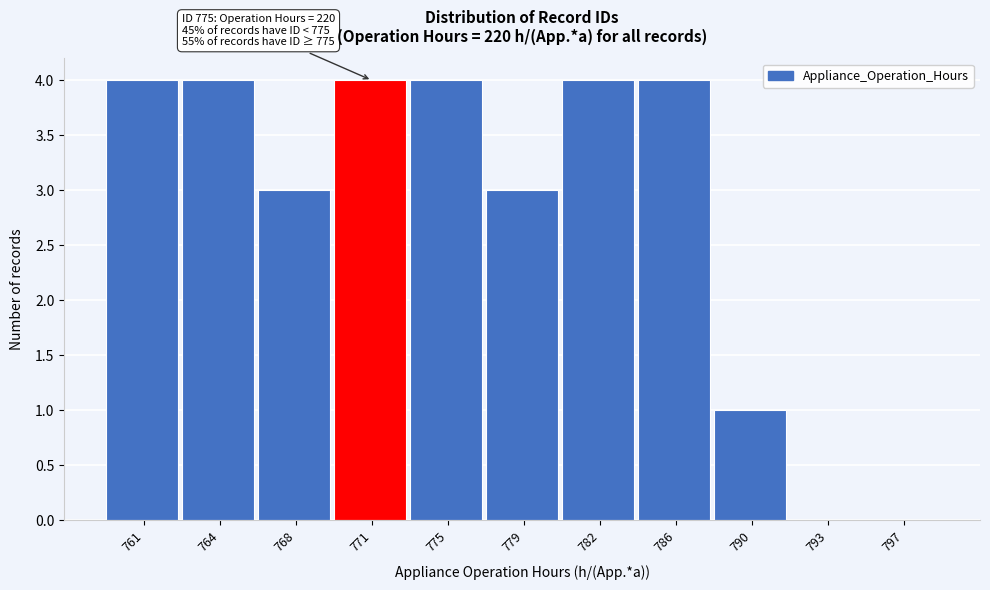

Reading left to right, list all the values displayed in this chart.

761=4	764=4	768=3	771=4	775=4	779=3	782=4	786=4	790=1	793=0	797=0